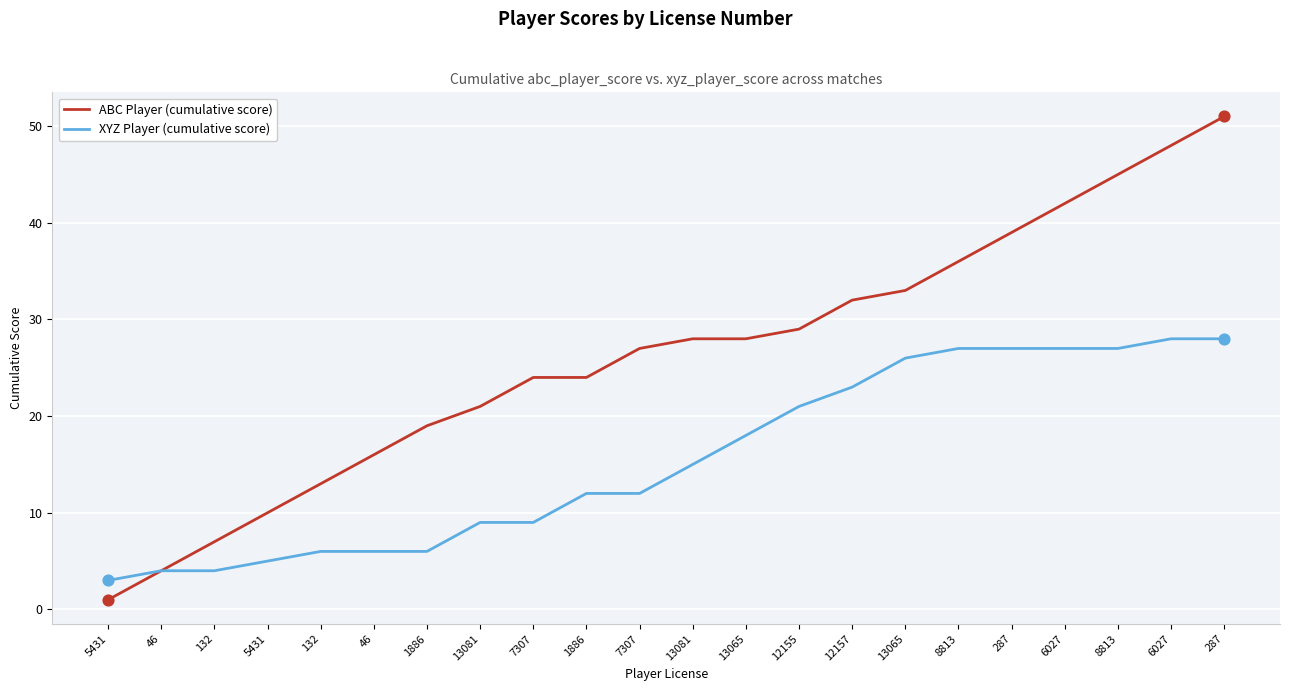

Which series has the largest total across all categories?

ABC Player (cumulative score)